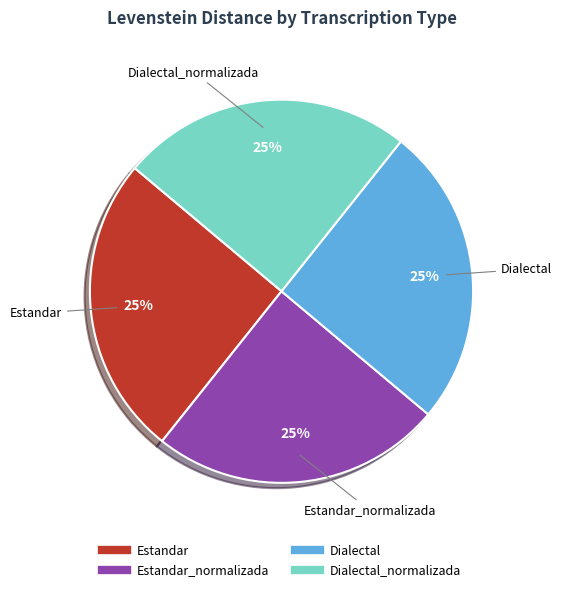

Is there a majority slice in this chart?

No